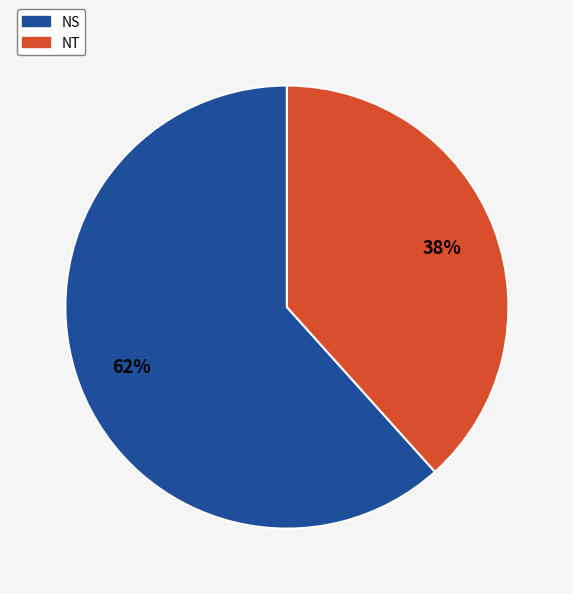

To the nearest percent, what percentage of the pie is NS?

62%